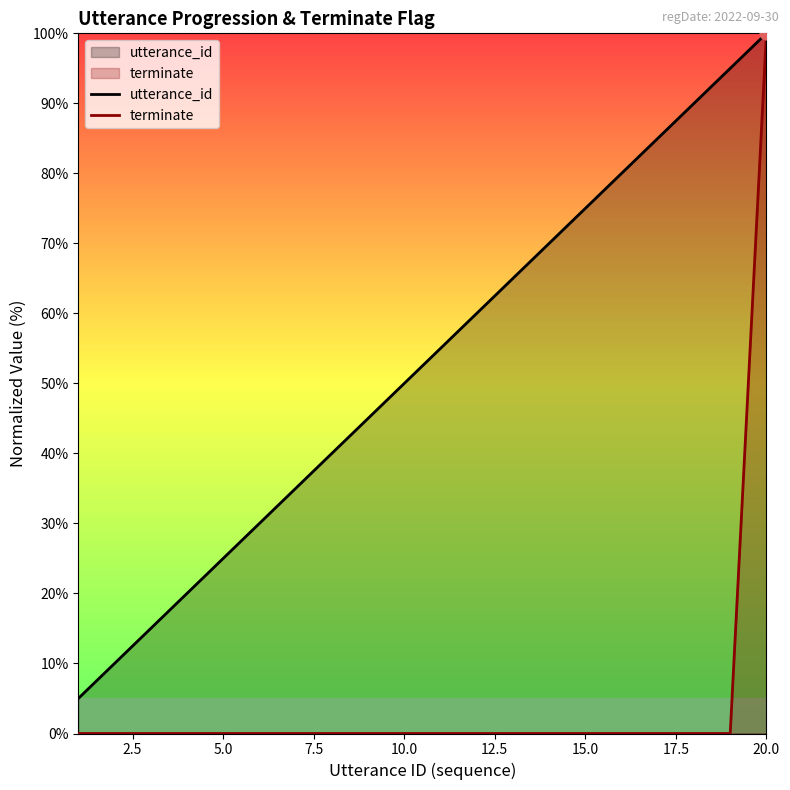

At how many categories does at least one series exceed 5?

19